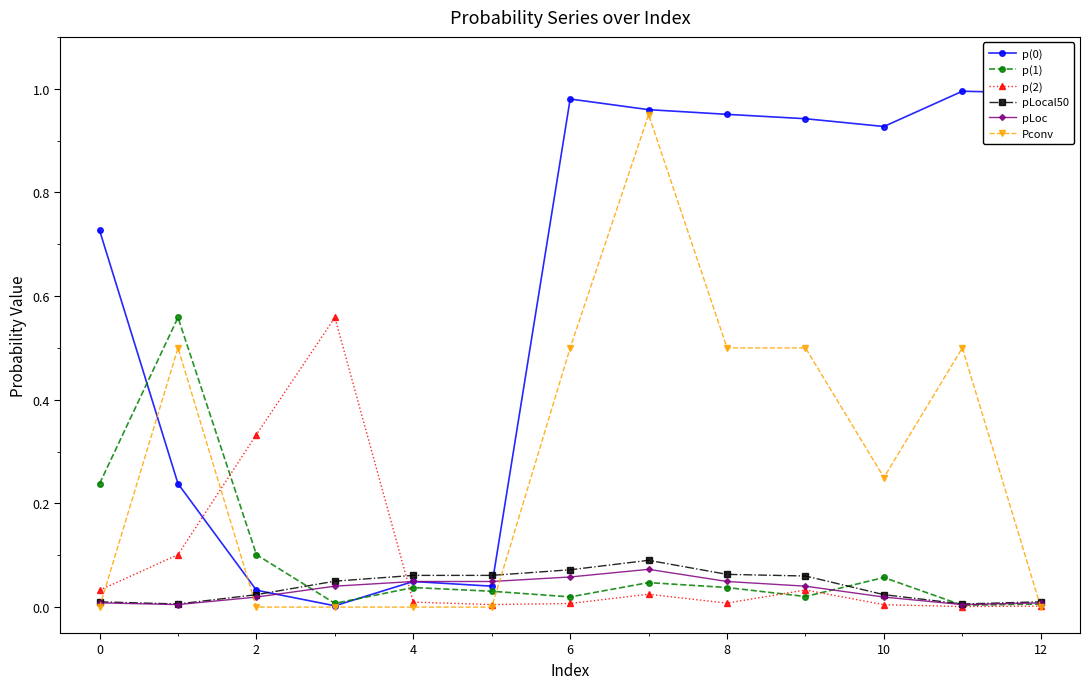

True or false: Pconv has more than 0 points higher than both neighbors.

True